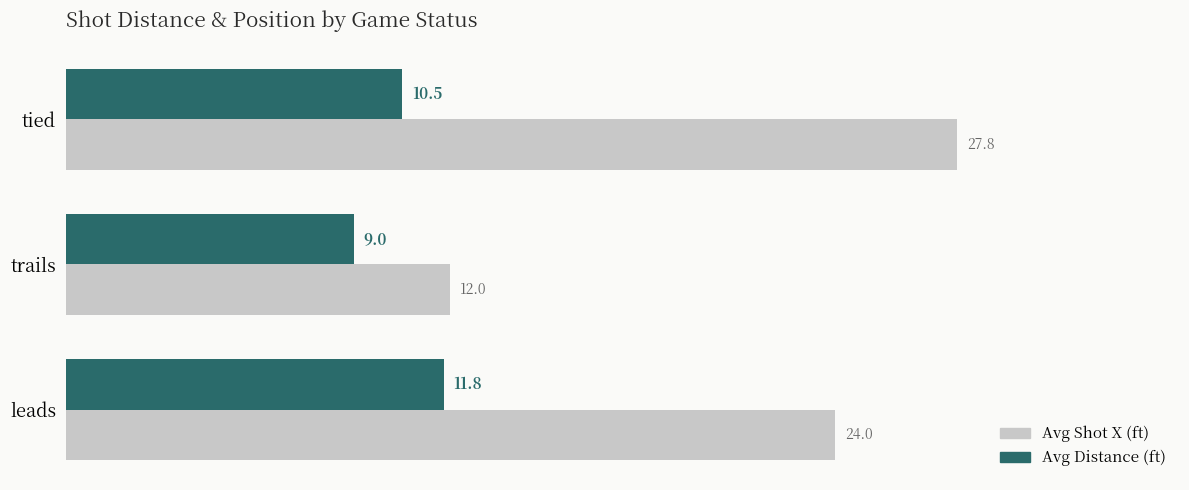

Is the value of Avg Shot X (ft) at leads greater than the value of Avg Distance (ft) at leads?

Yes